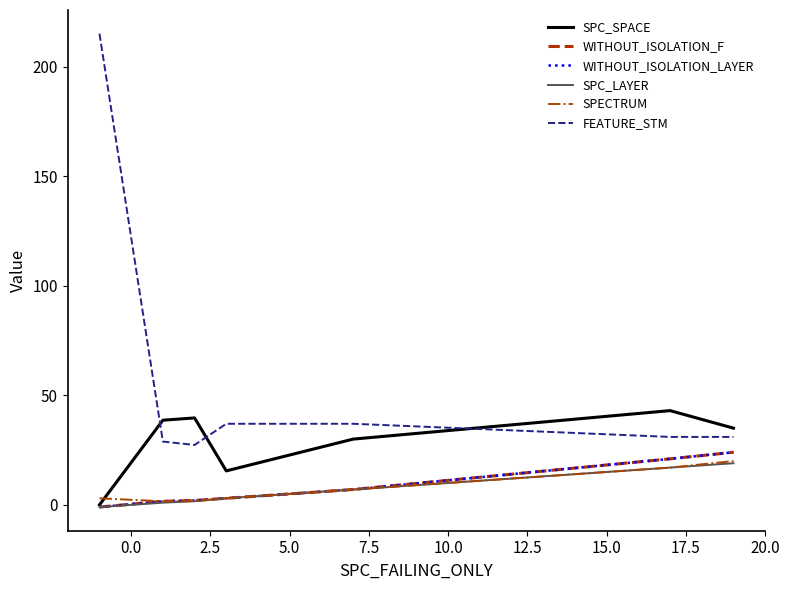

At how many categories does at least one series exceed 159?

1